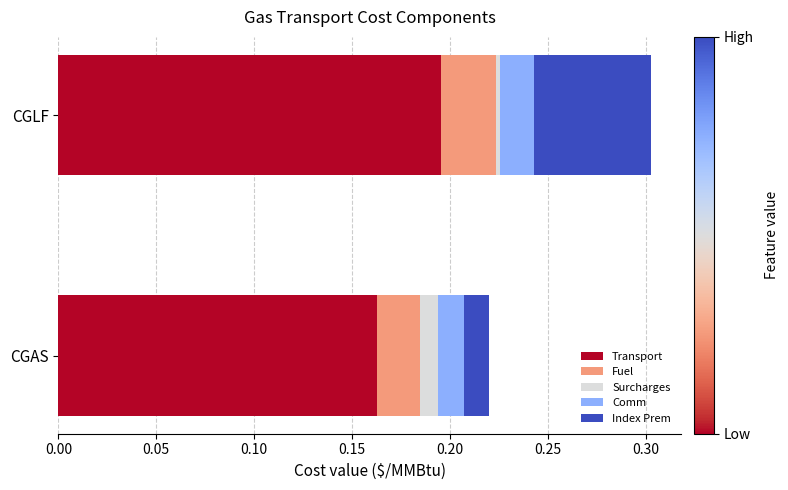

How many distinct data groups are displayed?

5